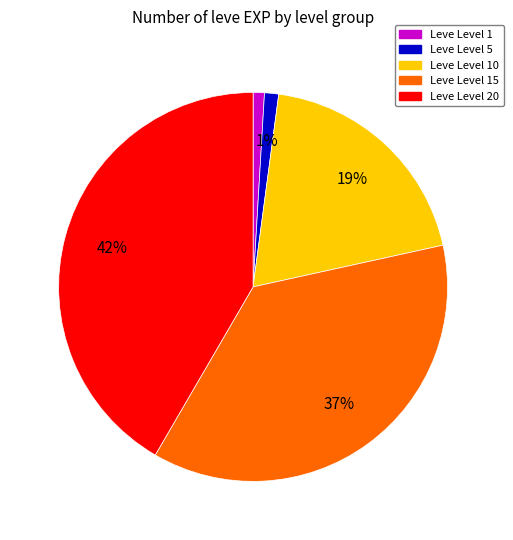

To the nearest percent, what is the average slice percentage?

20%